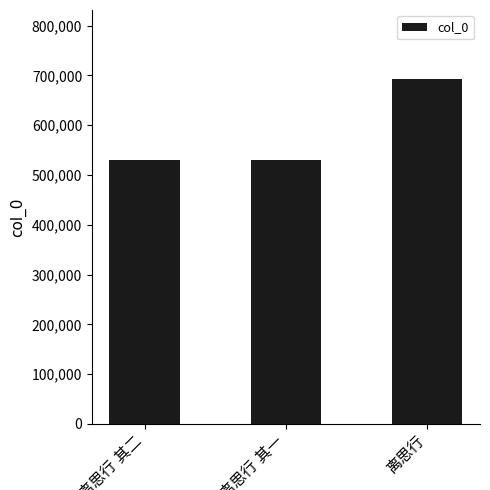

What is the maximum value shown in the chart?

692752